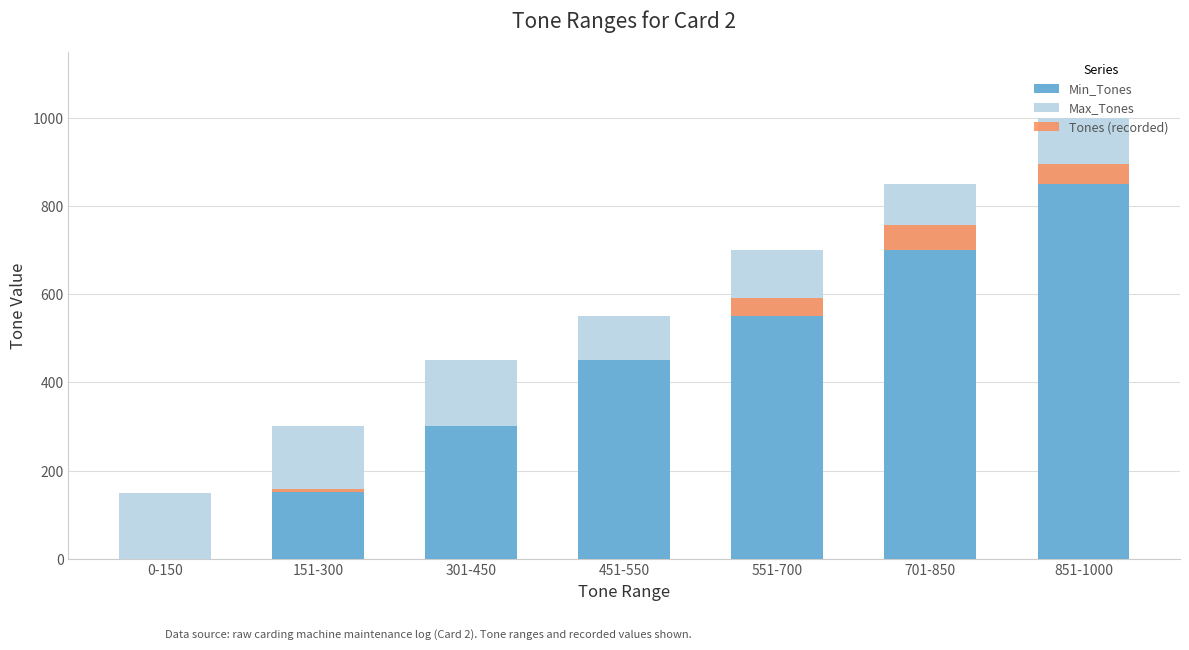

Reading left to right, list all the values displayed in this chart.

Min_Tones: 0	151	301	451	551	701	851
Max_Tones: 150	149	149	99	149	149	149
Tones (recorded): 0	8	0	0	40	57	44